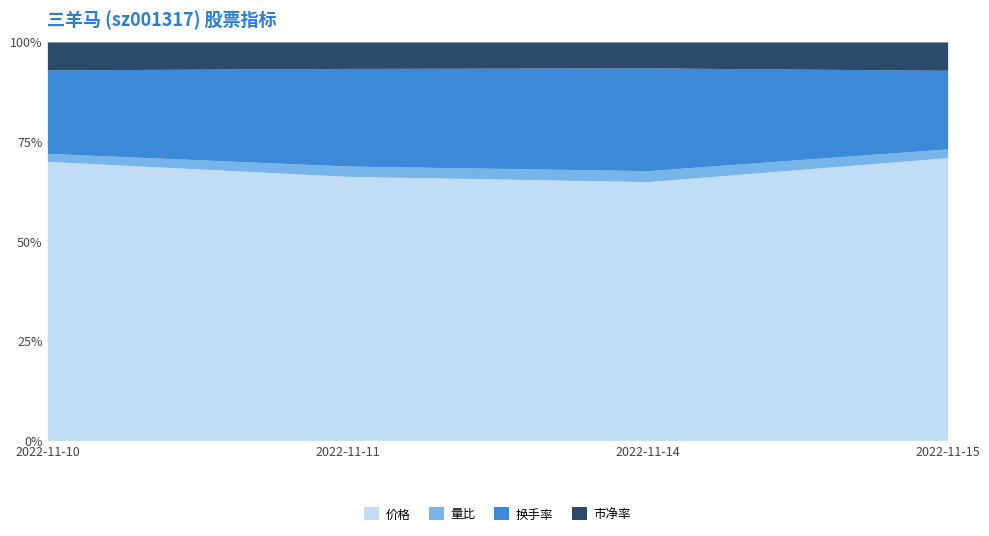

What is the total value across all series at 2022-11-11?

100.0